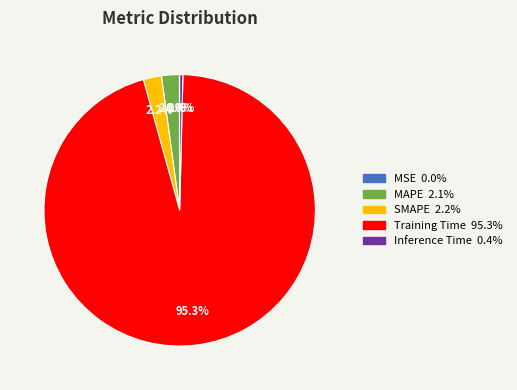

What is the majority slice?

Training Time